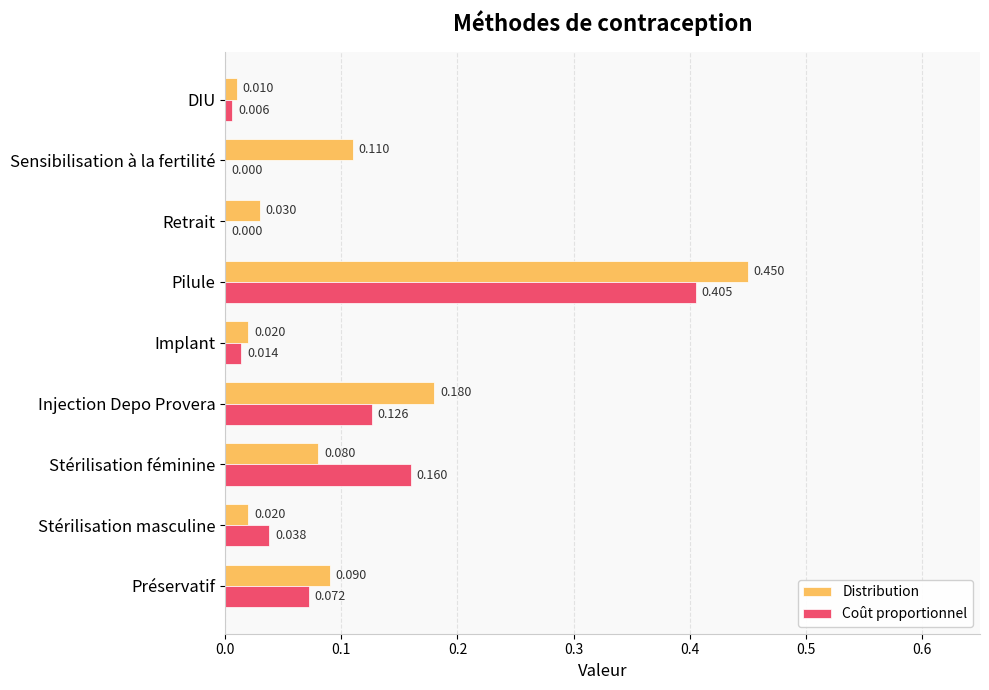

Where is Distribution nearest to the value 0?

DIU